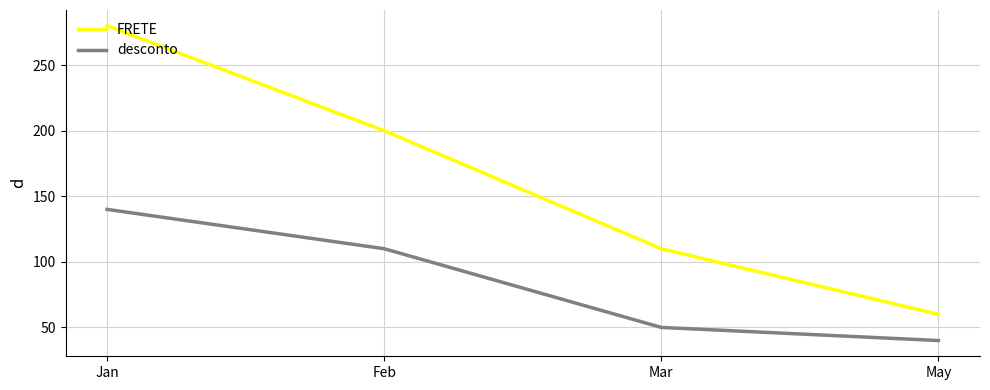

At which label does desconto reach its minimum?

May